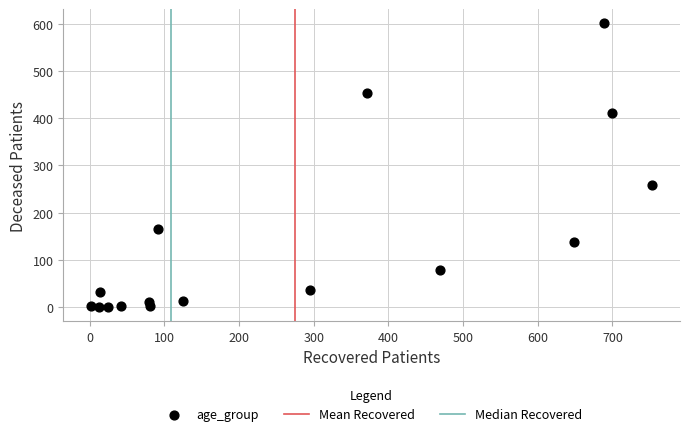

What Y value in the scatter plot is closest to 300?

258